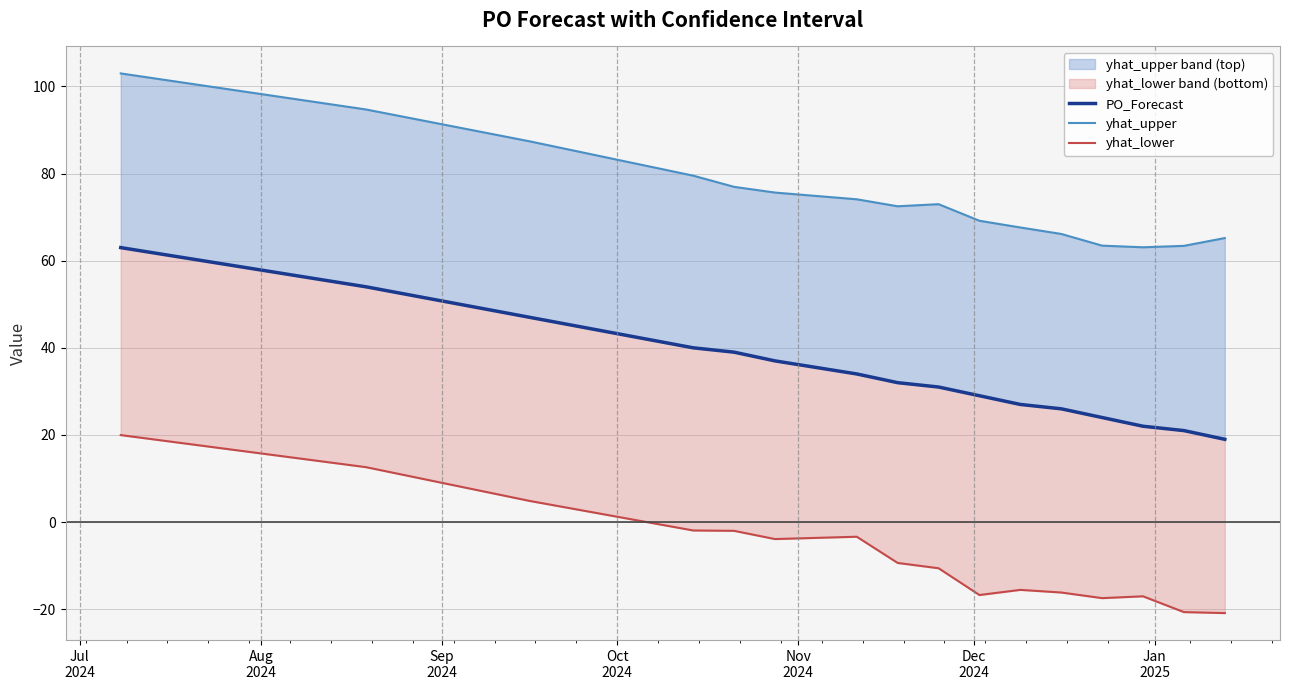

How many values in the yhat_upper series are below 72?

7